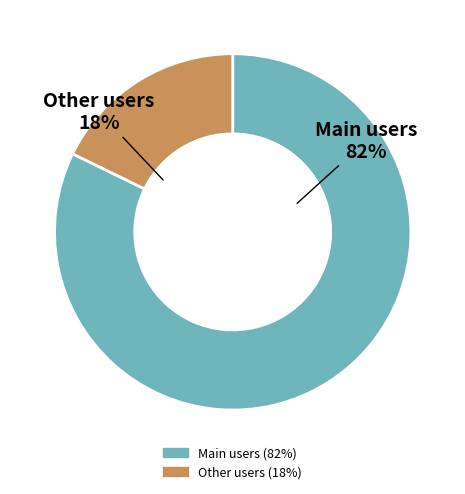

To the nearest percent, what is the average slice percentage?

50%